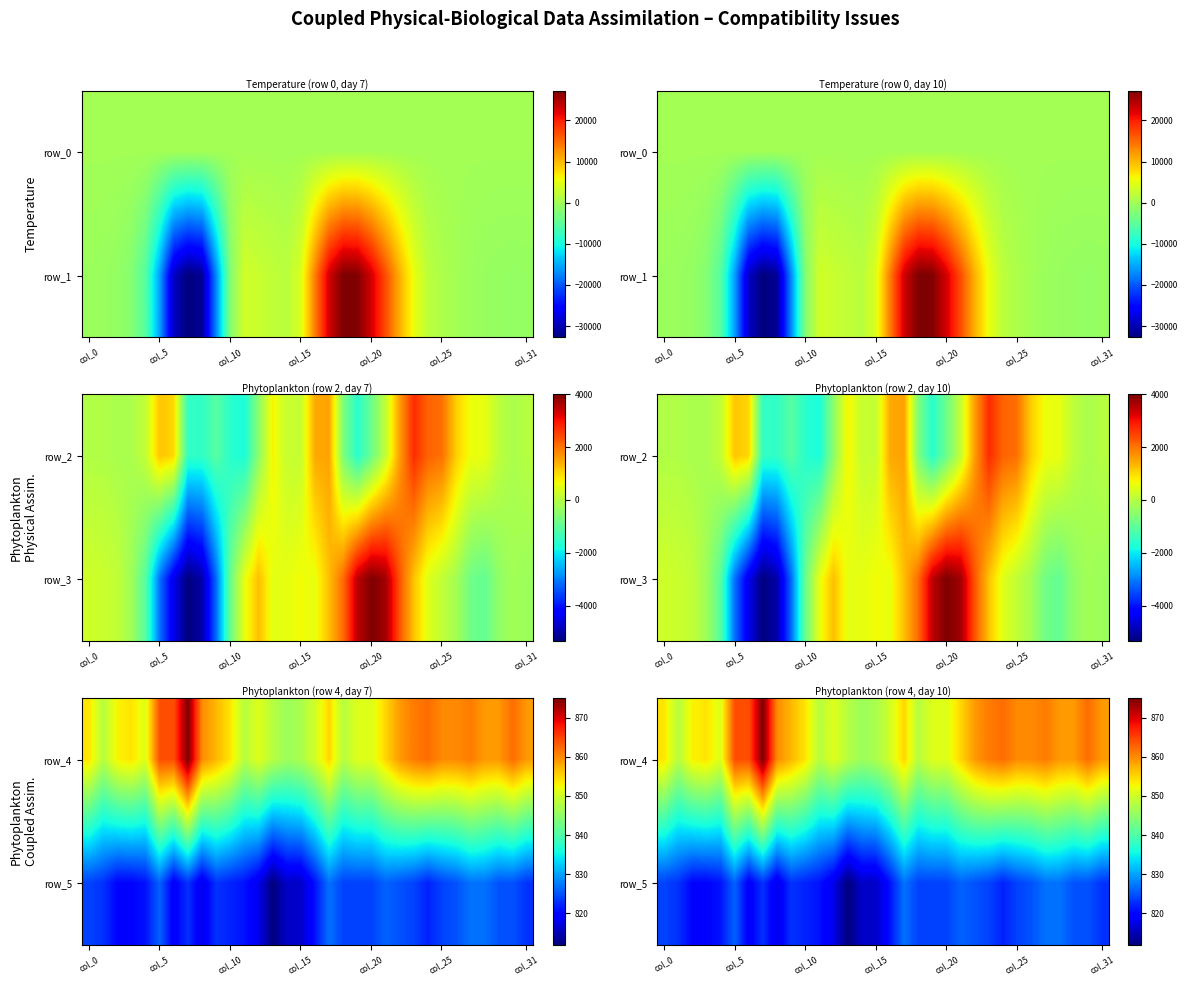

What is the total value across all series at col_15?

1663